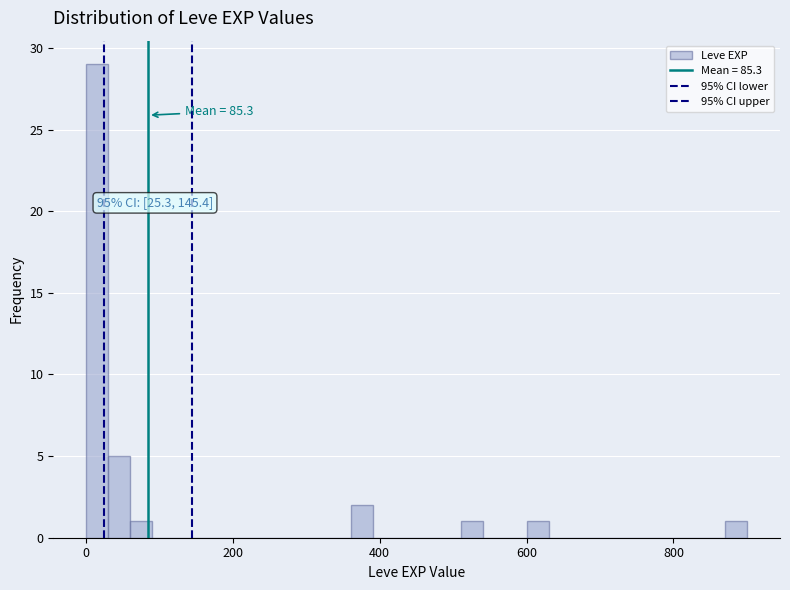

Read against the x-axis, roughly where is the centre of the tallest bar?

20